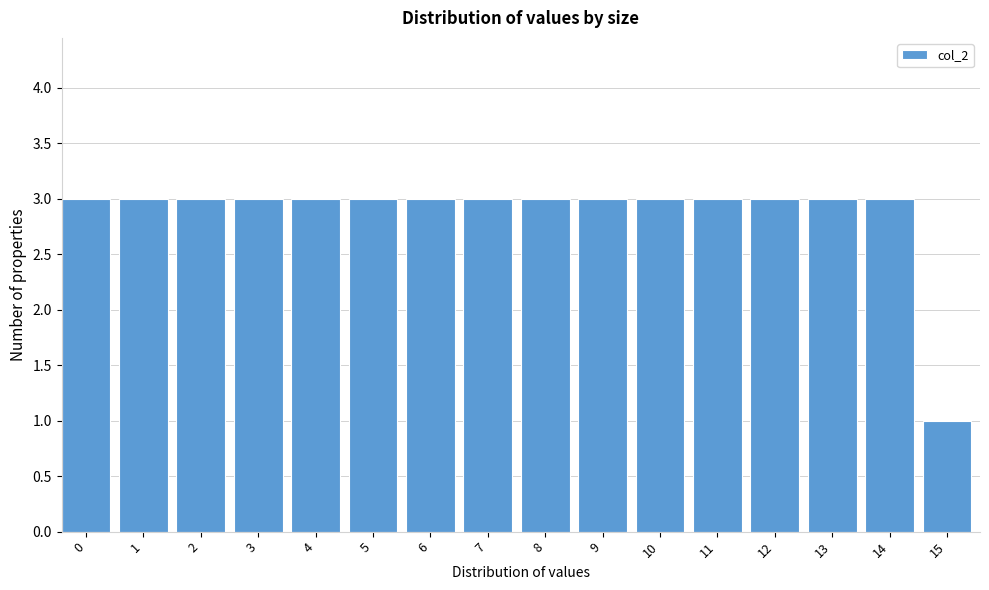

Reading left to right, list all the values displayed in this chart.

0=3	1=3	2=3	3=3	4=3	5=3	6=3	7=3	8=3	9=3	10=3	11=3	12=3	13=3	14=3	15=1